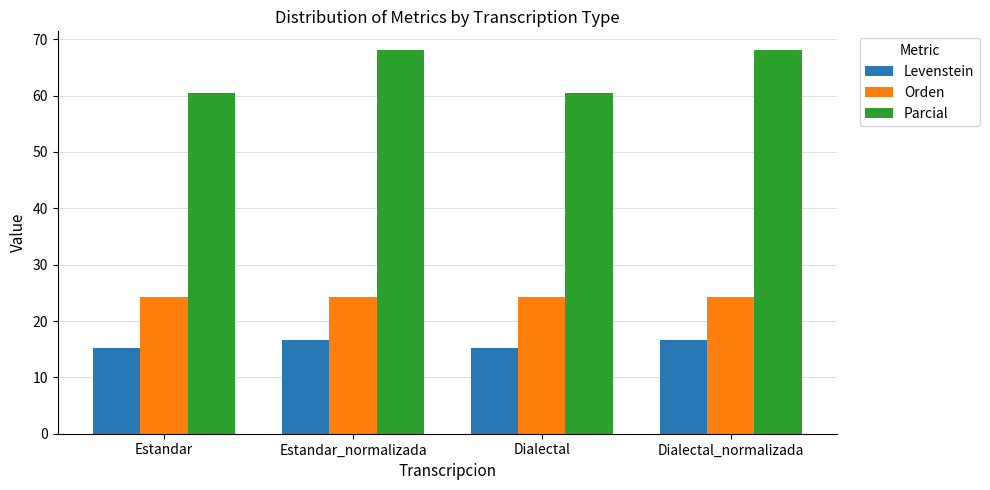

Are the bars grouped side by side (vs. stacked)?

Yes